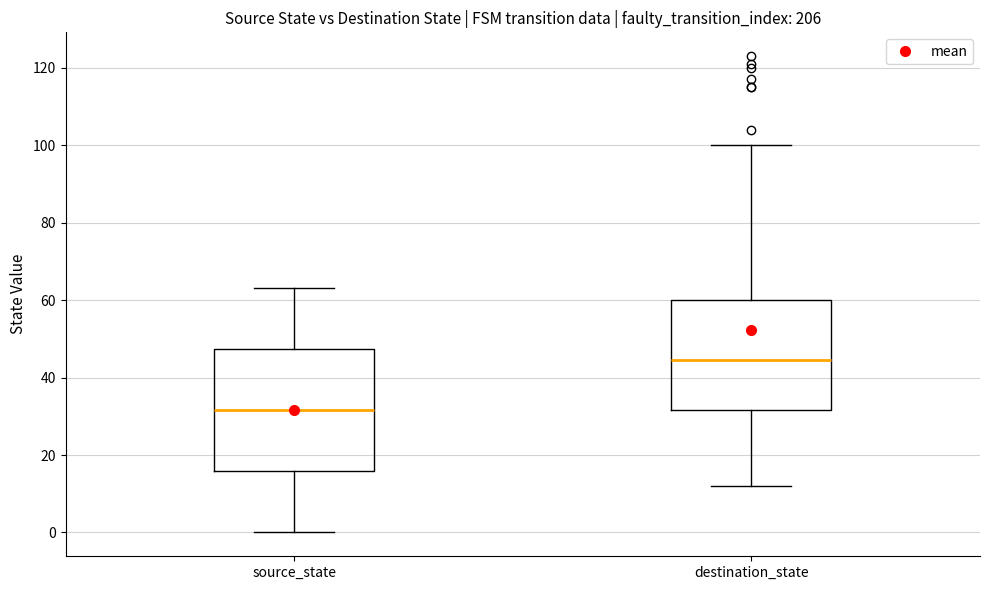

Reading left to right, read every box against the y-axis: the position of its median line, the range the box covers, and the ends of its whiskers. The values are not printed on the chart, so give them approximately, as read against the axis.

source_state: median 32, box 16 to 48, whiskers 0 to 64
destination_state: median 44, box 32 to 60, whiskers 12 to 100